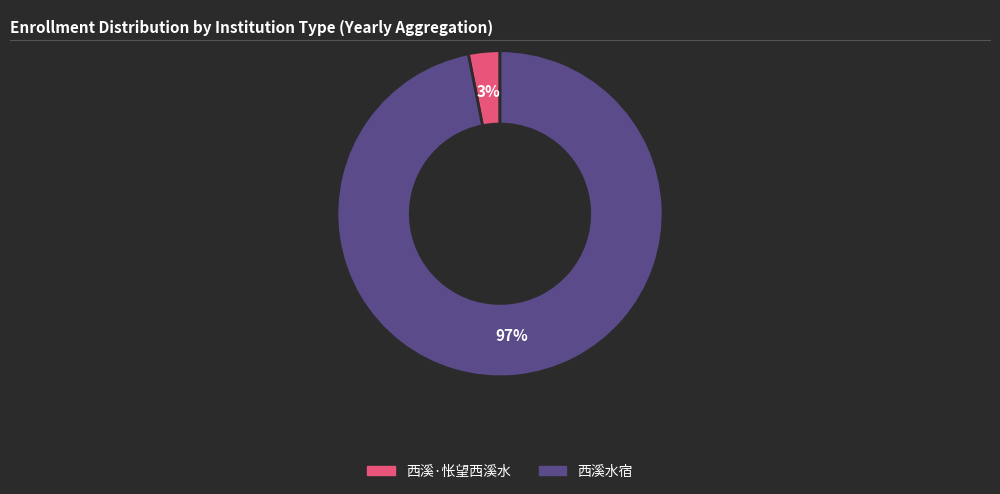

Is there any slice that represents more than half of the pie?

Yes